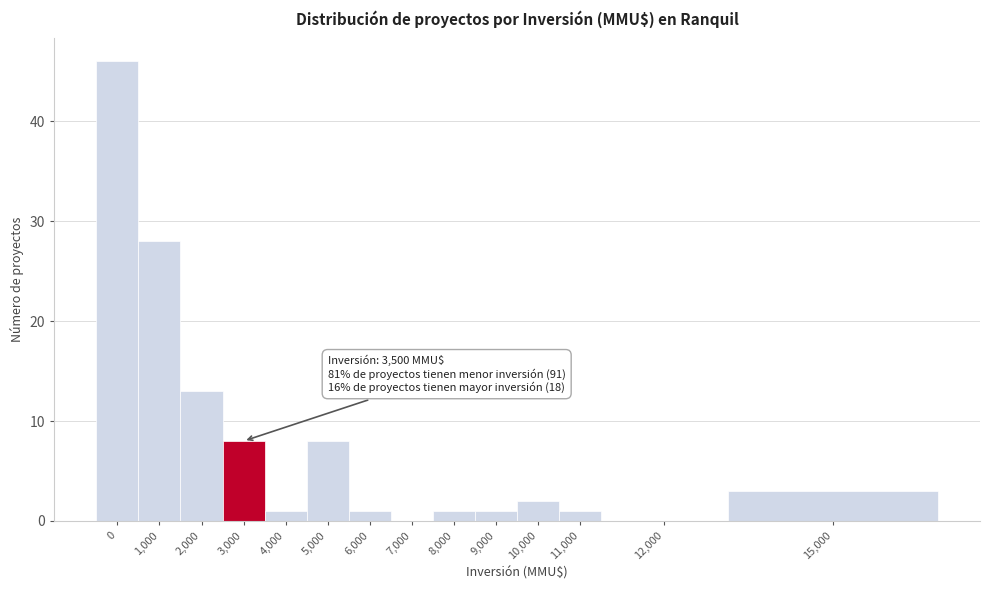

Reading left to right, extract all data points from this chart.

0=46	1,000=28	2,000=13	3,000=8	4,000=1	5,000=8	6,000=1	7,000=0	8,000=1	9,000=1	10,000=2	11,000=1	12,000=0	15,000=3